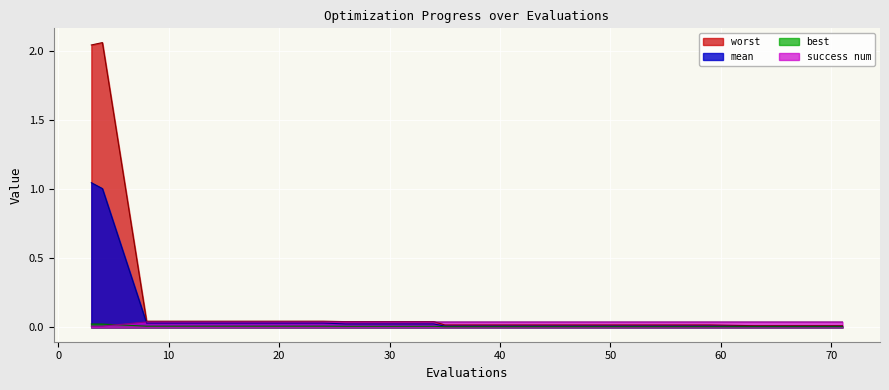

Reading right to left, what are all the values shown in this chart?

mean: 0.0	0.0	0.0	0.0	0.0	0.0	0.0	0.0	0.0	0.0	0.0	0.0	0.0	0.0	0.0	0.0	0.0	0.0	1.0	1.0
best: 0.0	0.0	0.0	0.0	0.0	0.0	0.0	0.0	0.0	0.0	0.0	0.0	0.0	0.0	0.0	0.0	0.0	0.0	0.0	0.0
worst: 0.0	0.0	0.0	0.0	0.0	0.0	0.0	0.0	0.0	0.0	0.0	0.0	0.0	0.0	0.0	0.0	0.0	0.0	2.1	2.0
success num: 0.0	0.0	0.0	0.0	0.0	0.0	0.0	0.0	0.0	0.0	0.0	0.0	0.0	0.0	0.0	0.0	0.0	0.0	0.0	0.0